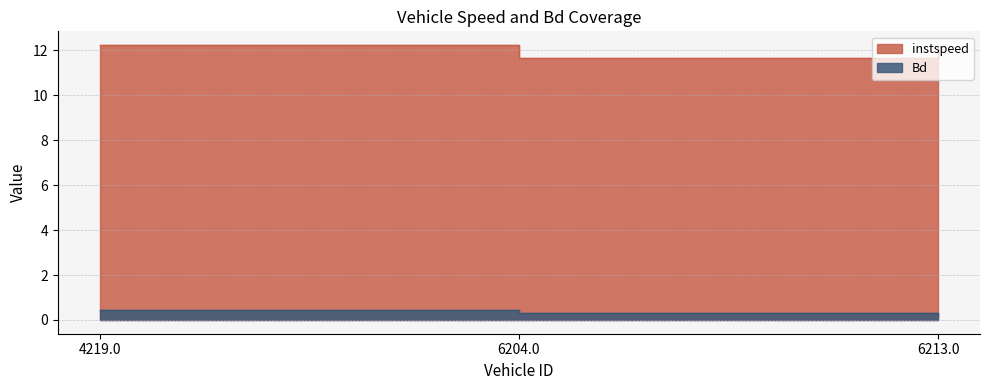

How many lines are shown in the chart?

2